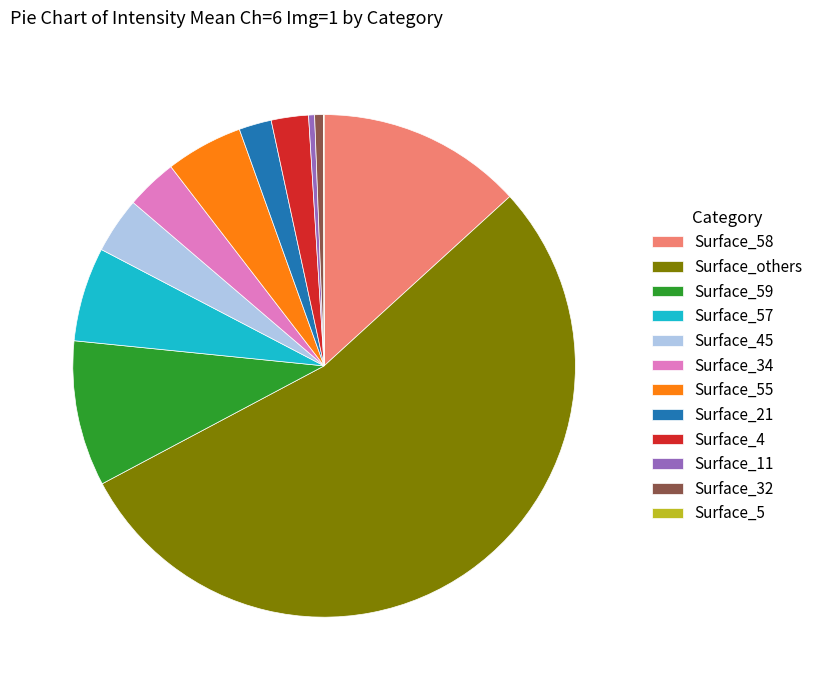

Which category has the biggest portion of the pie?

Surface_others